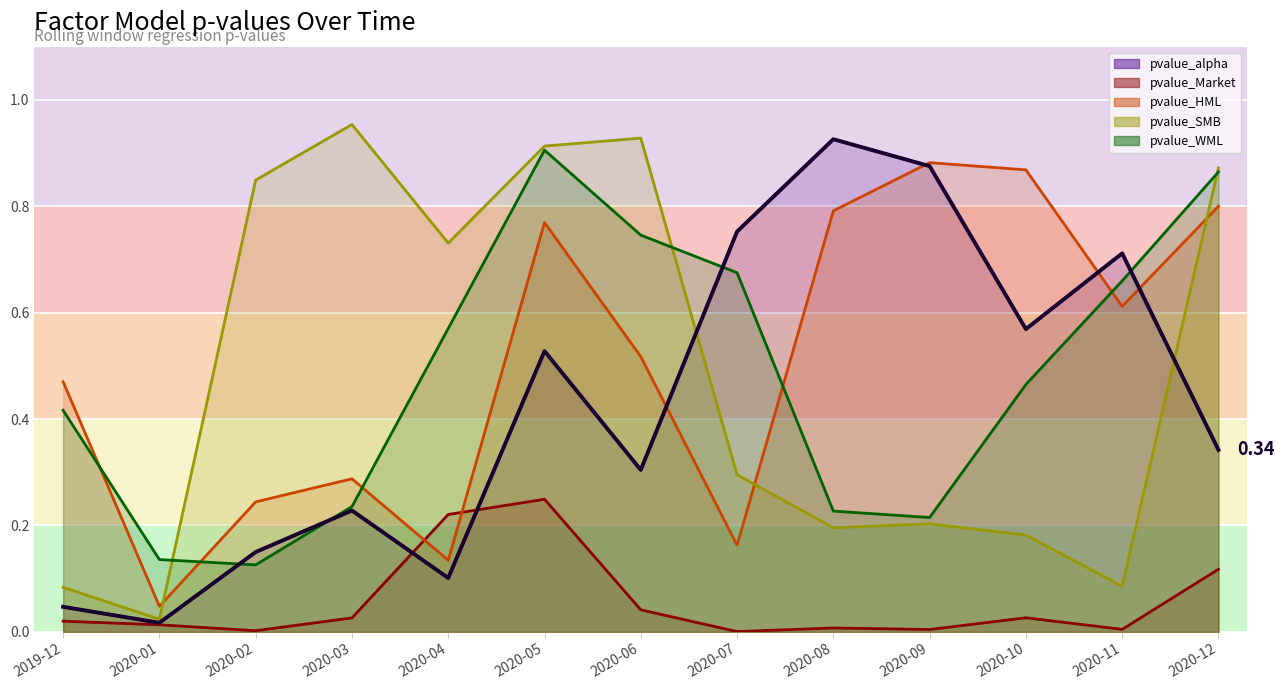

True or false: the data has more than 1 interior local peaks.

True